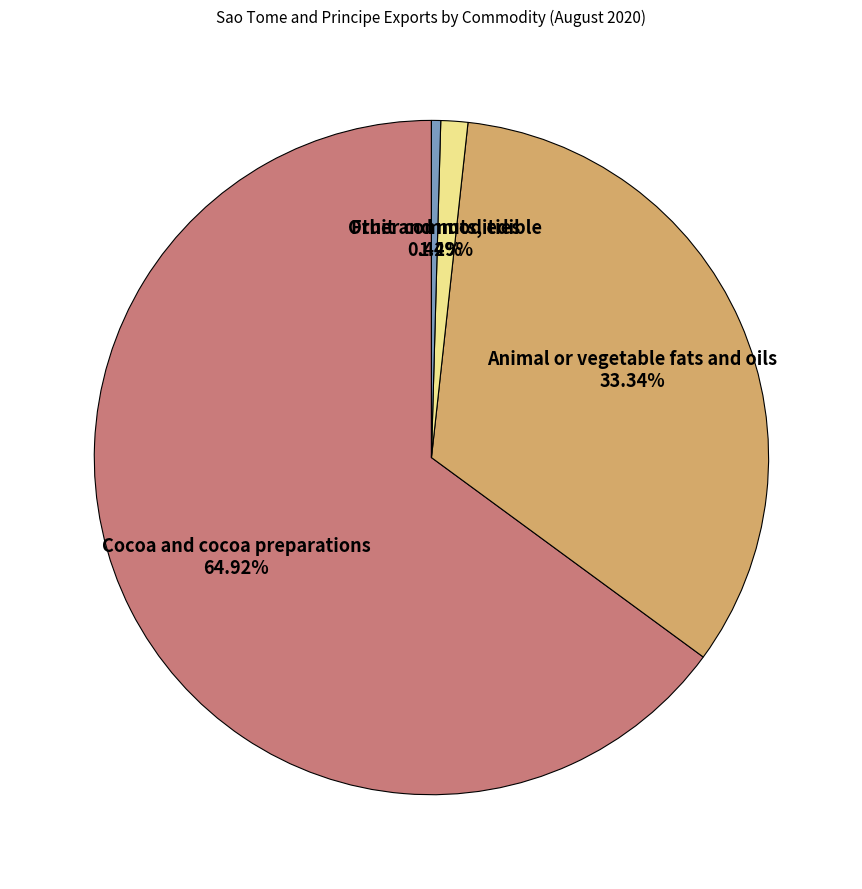

Does any single category account for the majority?

Yes